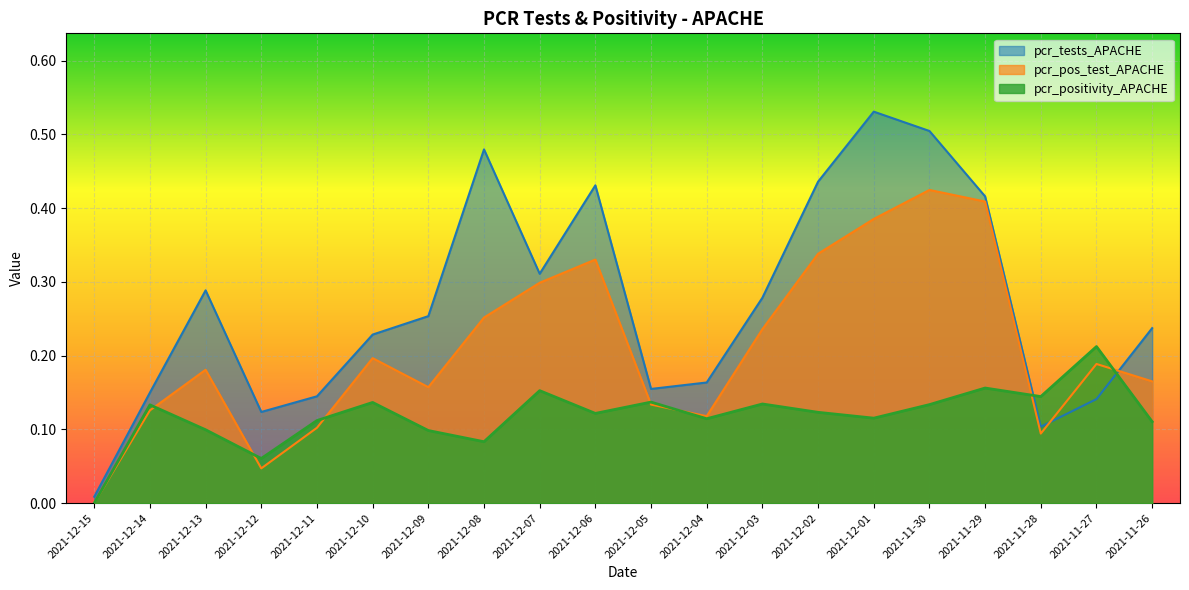

Between which two adjacent categories do pcr_positivity_APACHE and pcr_tests_APACHE first intersect?

2021-11-29 and 2021-11-28